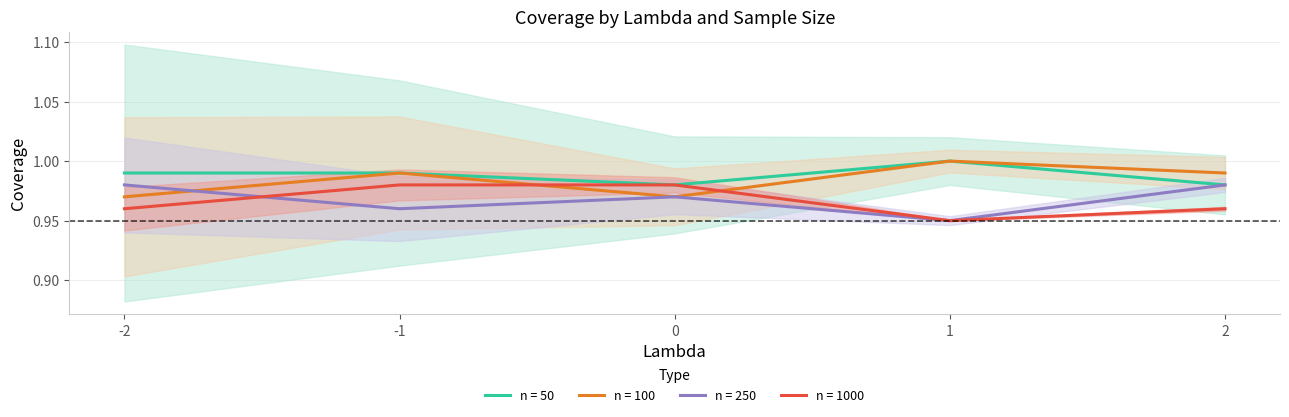

What are all the series names shown in the legend?

n = 50, n = 100, n = 250, n = 1000